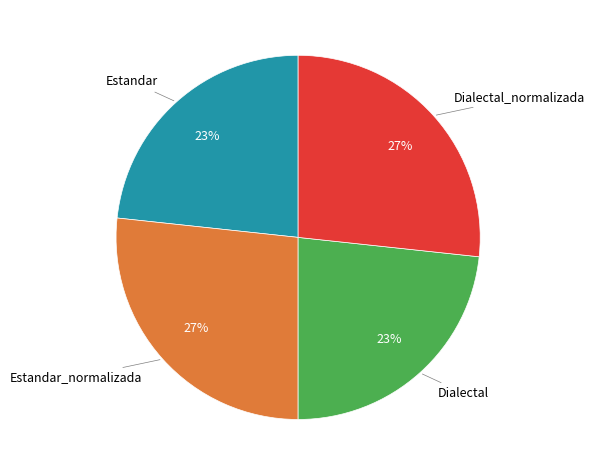

To the nearest percent, what is the average slice percentage?

25%